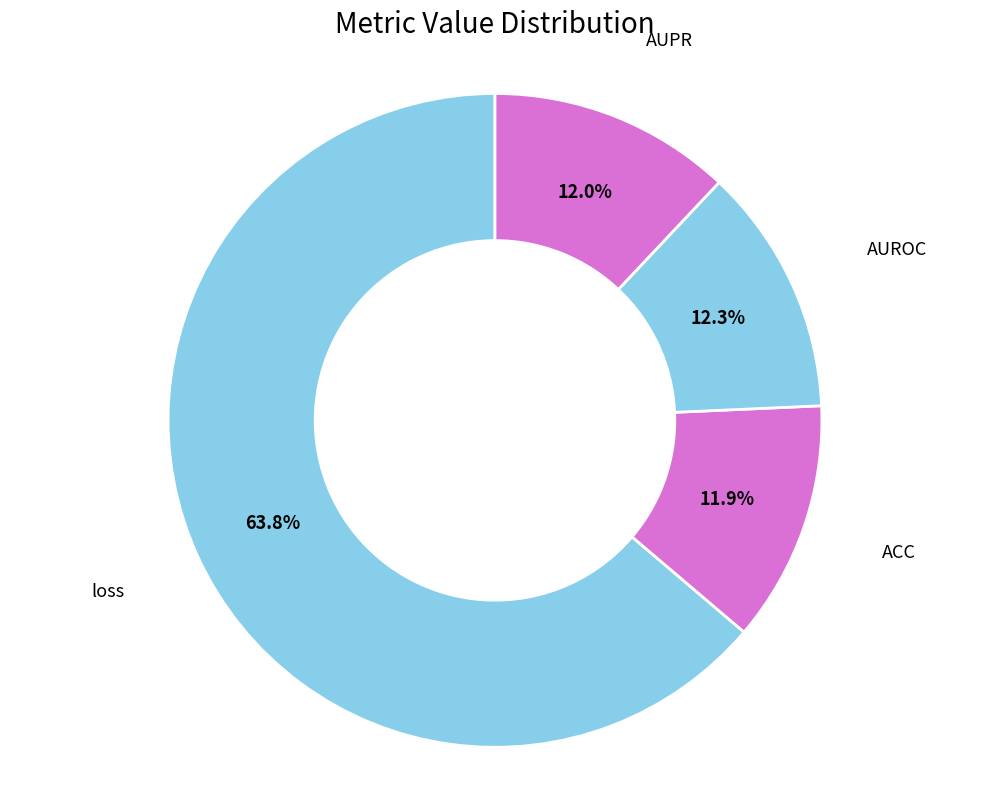

Which slice is the smallest?

ACC